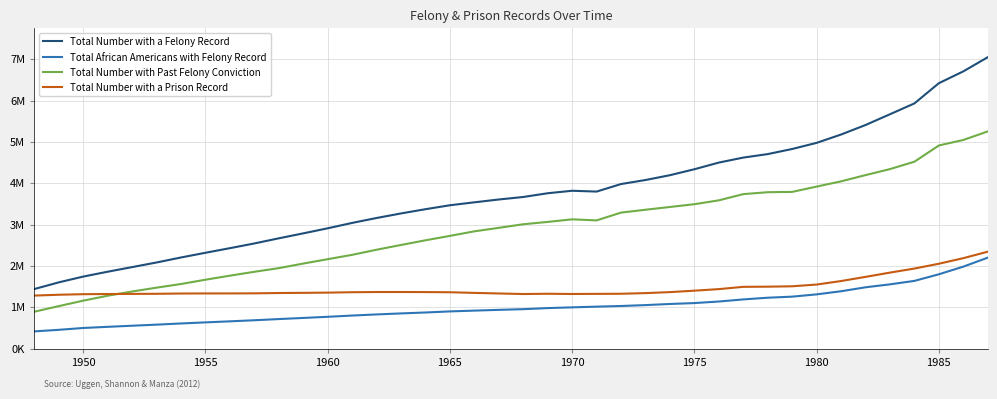

Reading left to right, list all the values displayed in this chart.

Total Number with a Felony Record: 1439110	1600750	1740756	1858461	1970194	2081934	2202952	2316854	2428160	2542153	2666555	2786323	2908919	3039187	3158231	3268498	3371211	3466368	3537592	3605914	3666648	3757108	3817104	3797448	3979741	4077116	4193920	4337683	4498871	4619921	4704496	4827864	4976173	5177945	5408048	5668416	5930792	6419907	6705560	7048634
Total African Americans with Felony Record: 414952	452870	497267	525473	551904	578124	606649	632947	658349	684345	713028	740207	767952	798228	825280	849799	872262	898405	917540	936006	952490	978602	996504	1013759	1029293	1050975	1078354	1099777	1137811	1188464	1229674	1255518	1310724	1386072	1481984	1552930	1636866	1796747	1981410	2198884
Total Number with Past Felony Conviction: 890958	1026183	1158271	1277319	1379903	1472850	1561344	1664971	1762874	1856882	1945082	2056016	2161538	2266860	2390364	2505878	2618673	2725619	2835567	2920224	3007186	3063493	3125794	3100178	3288906	3357877	3425088	3492073	3585490	3735836	3782214	3789866	3918099	4045041	4195944	4341523	4520265	4912967	5046171	5252683
Total Number with a Prison Record: 1281285	1301337	1314862	1319121	1321849	1324513	1331258	1333174	1333579	1335698	1343053	1347554	1352713	1362658	1367280	1367701	1366010	1361931	1346240	1332418	1318874	1325481	1319617	1322749	1325551	1340880	1365173	1400028	1437646	1493022	1496643	1506274	1548146	1633060	1733712	1837311	1935297	2051922	2186663	2343022